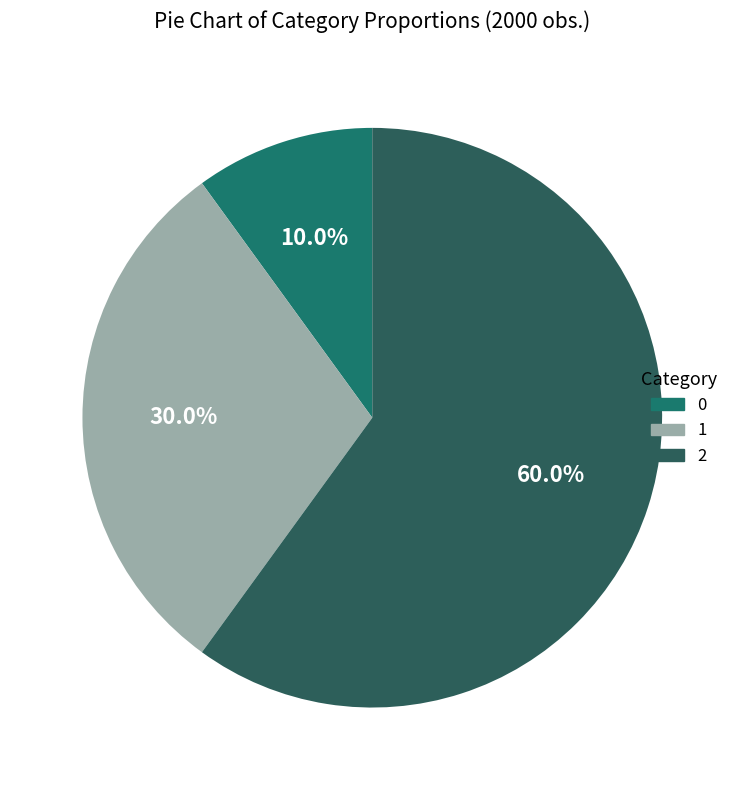

What percentage is the 2 slice, to the nearest percent?

60%